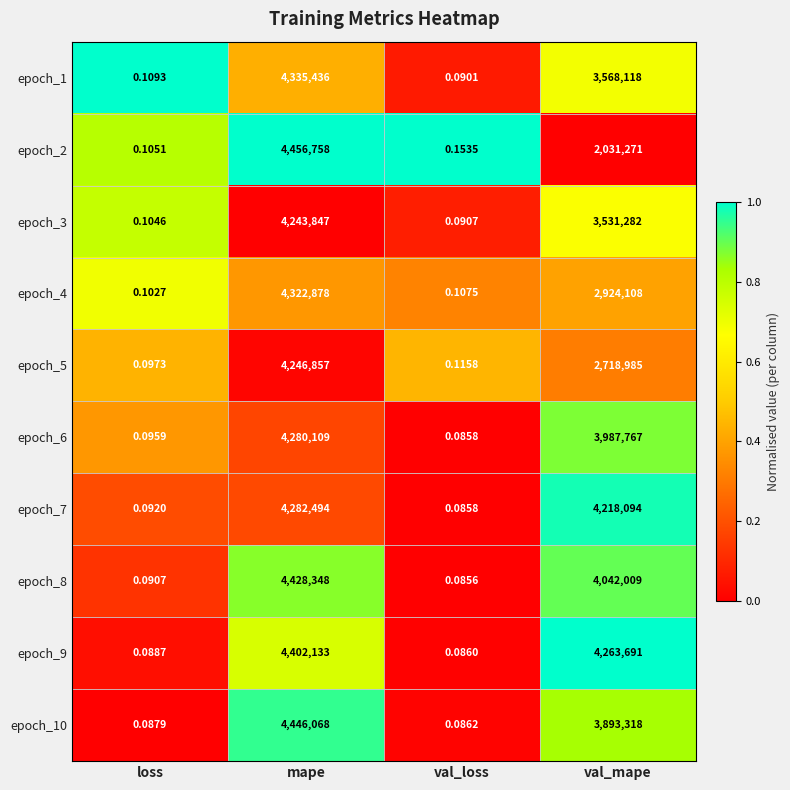

What is the spread (max minus min) of values at loss?

0.0